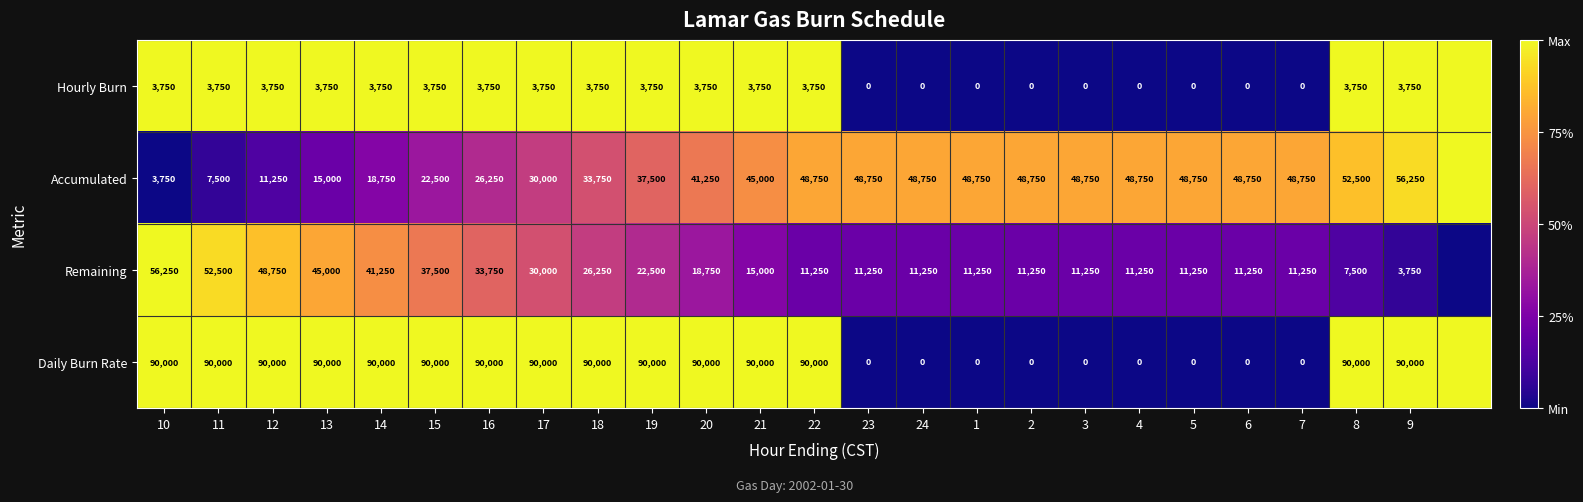

Is the value of Remaining at 24 greater than the value of Daily Burn Rate at 13?

No